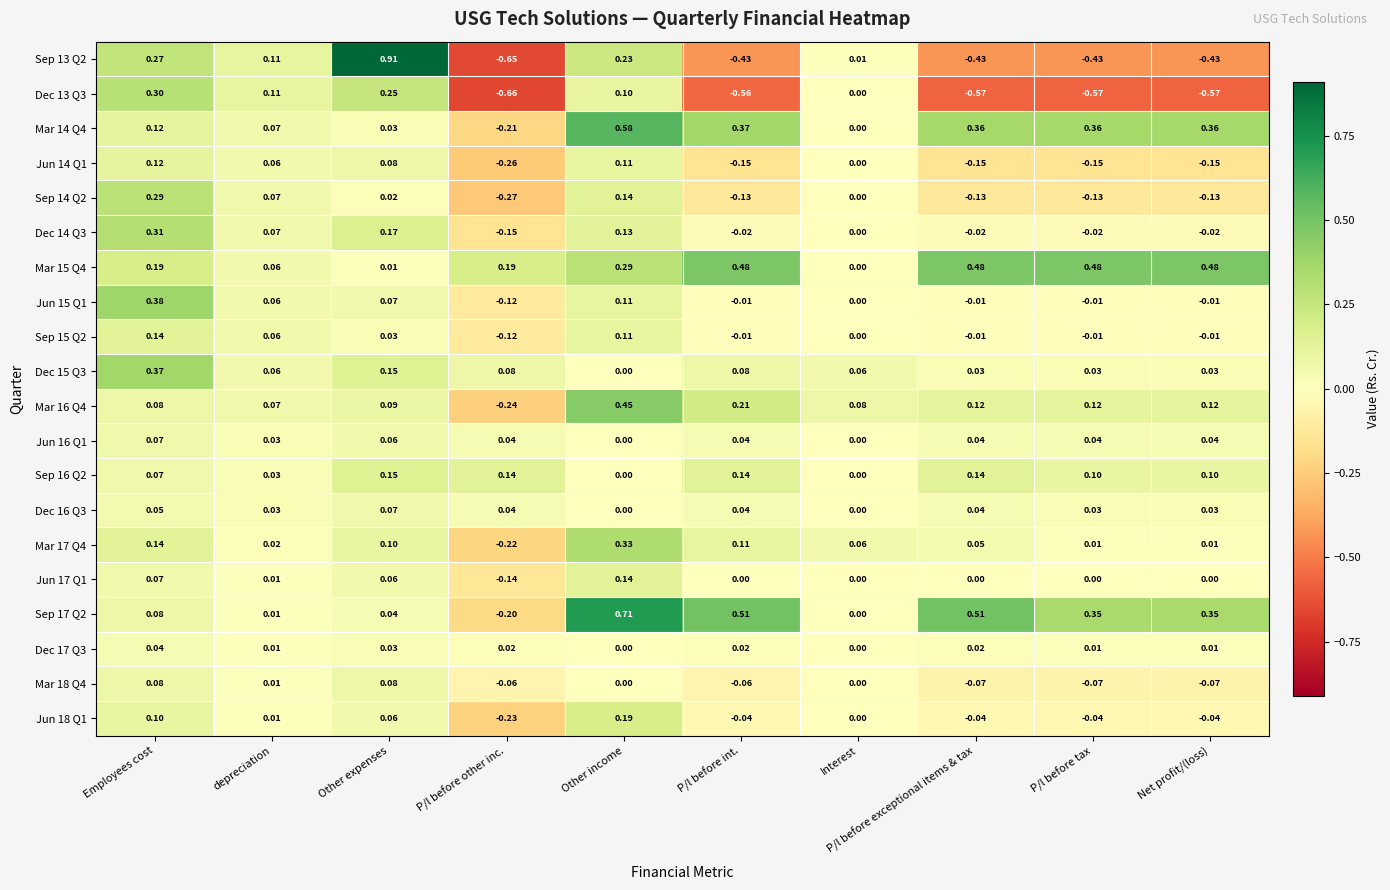

How many data points does each series have?

10